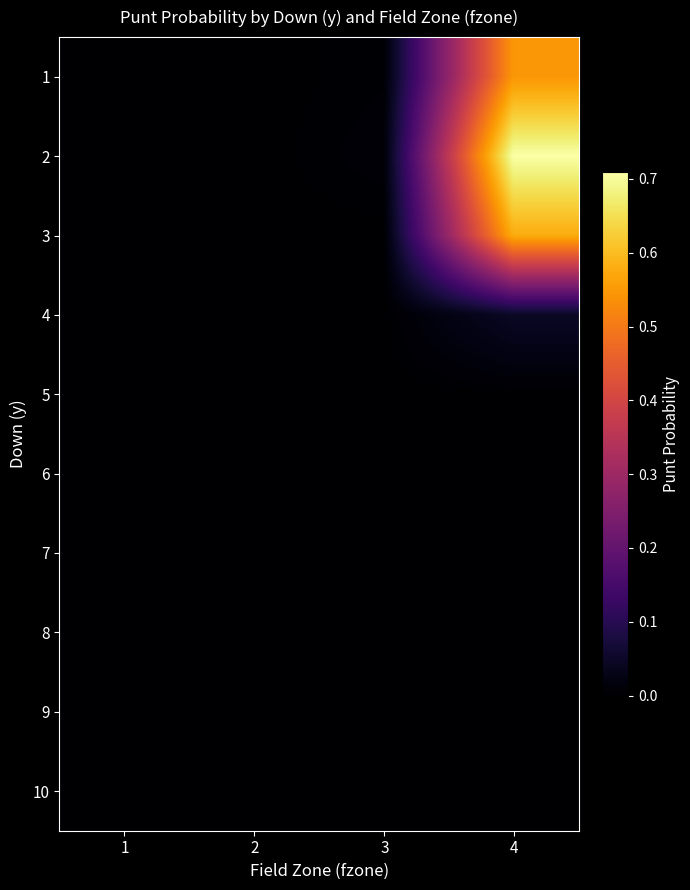

At which category is the sum across all series the highest?

4